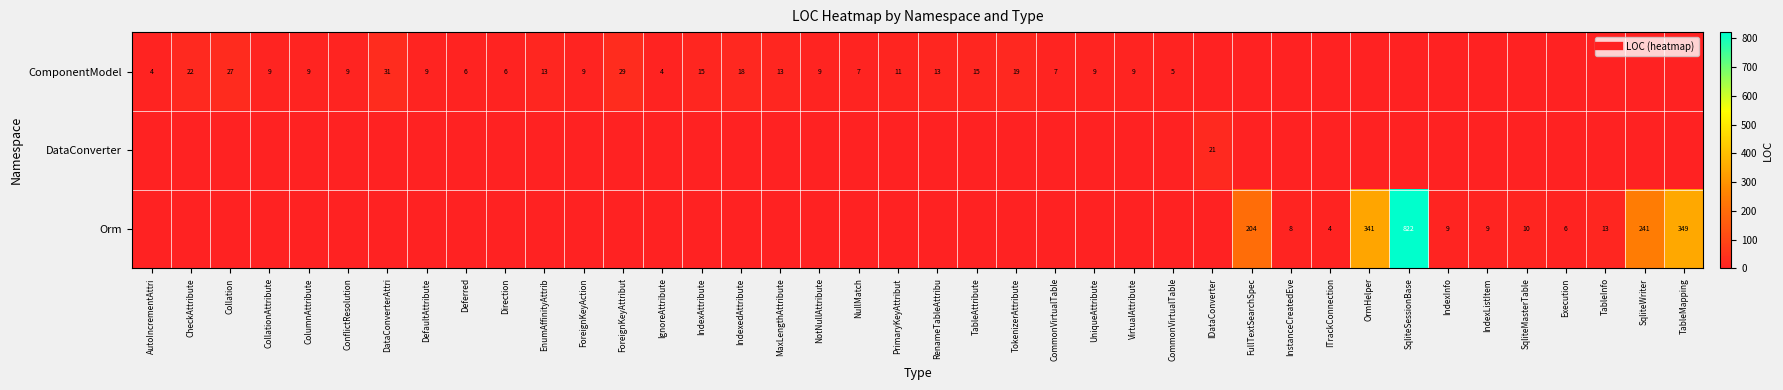

Which series has the largest range (max minus min)?

Orm